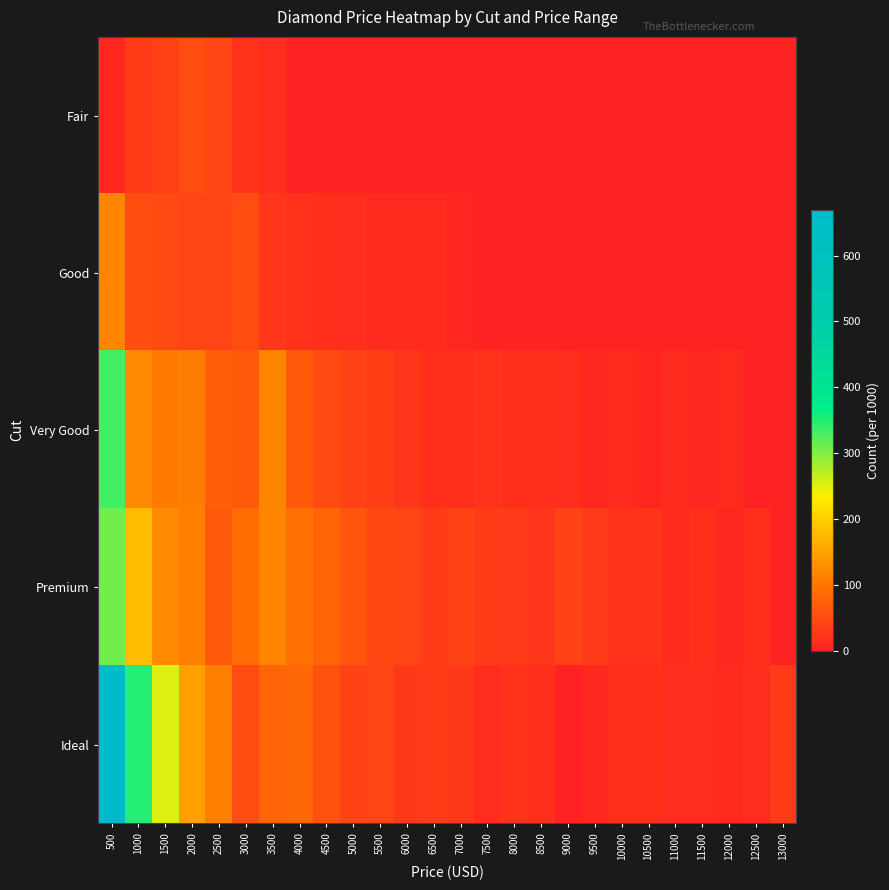

Reading left to right, transcribe all the data shown in this chart.

Fair: 500=6.1	1000=34.0	1500=38.0	2000=50.0	2500=43.0	3000=23.0	3500=15.0	4000=0.0	4500=0.0	5000=0.0	5500=0.0	6000=0.0	6500=0.0	7000=0.0	7500=0.0	8000=0.0	8500=0.0	9000=0.0	9500=0.0	10000=0.0	10500=0.0	11000=0.0	11500=0.0	12000=0.0	12500=0.0	13000=0.0
Good: 500=115.2	1000=54.5	1500=48.5	2000=42.4	2500=42.4	3000=51.5	3500=24.2	4000=21.2	4500=18.2	5000=15.2	5500=12.1	6000=12.1	6500=12.1	7000=6.1	7500=0.0	8000=0.0	8500=0.0	9000=0.0	9500=0.0	10000=0.0	10500=0.0	11000=0.0	11500=0.0	12000=0.0	12500=0.0	13000=0.0
Very Good: 500=333.3	1000=121.2	1500=106.1	2000=109.1	2500=72.7	3000=69.7	3500=115.2	4000=69.7	4500=48.5	5000=39.4	5500=36.4	6000=24.2	6500=18.2	7000=18.2	7500=21.2	8000=18.2	8500=18.2	9000=15.2	9500=9.1	10000=12.1	10500=6.1	11000=12.1	11500=6.1	12000=12.1	12500=0.0	13000=0.0
Premium: 500=309.1	1000=178.8	1500=121.2	2000=112.1	2500=66.7	3000=90.9	3500=115.2	4000=93.9	4500=78.8	5000=60.6	5500=45.5	6000=42.4	6500=33.3	7000=39.4	7500=33.3	8000=30.3	8500=24.2	9000=39.4	9500=30.3	10000=21.2	10500=21.2	11000=12.1	11500=18.2	12000=9.1	12500=18.2	13000=0.0
Ideal: 500=669.7	1000=348.5	1500=251.5	2000=148.5	2500=112.1	3000=51.5	3500=78.8	4000=81.8	4500=57.6	5000=39.4	5500=42.4	6000=27.3	6500=33.3	7000=27.3	7500=15.2	8000=21.2	8500=18.2	9000=0.0	9500=9.1	10000=18.2	10500=18.2	11000=15.2	11500=15.2	12000=12.1	12500=15.2	13000=33.3